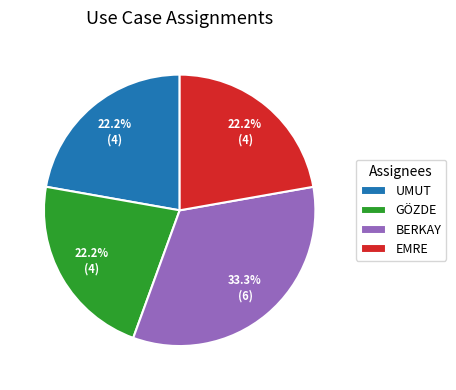

How many segments does this pie chart have?

4